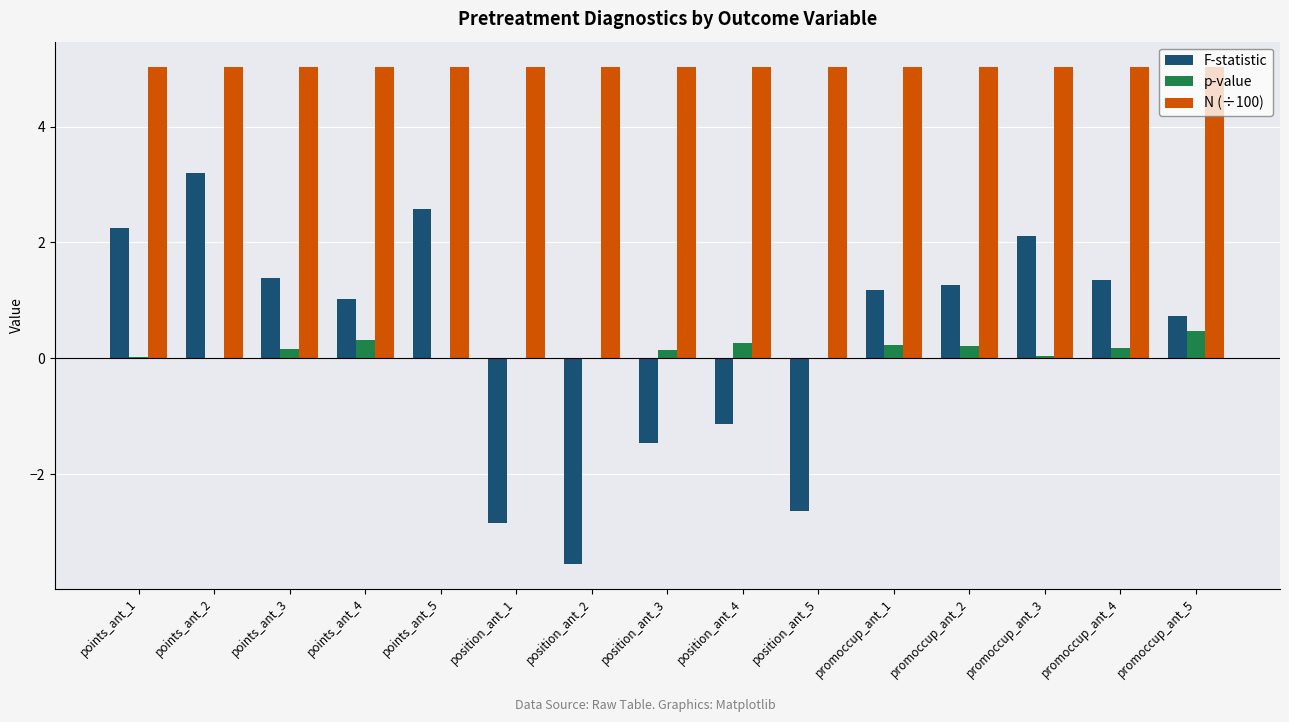

At which category is the sum across all series the highest?

points_ant_2